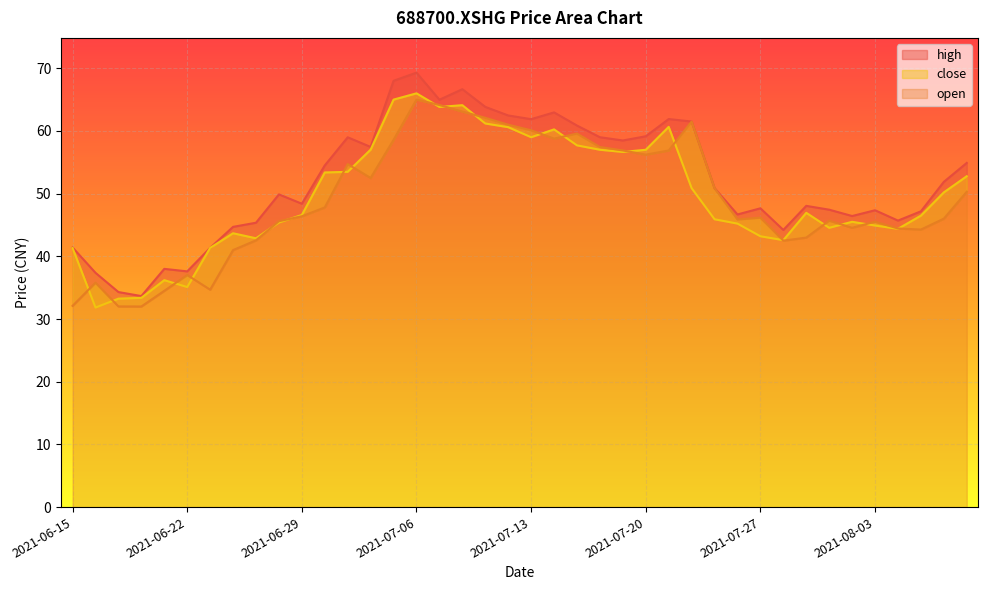

How many lines are shown in the chart?

3